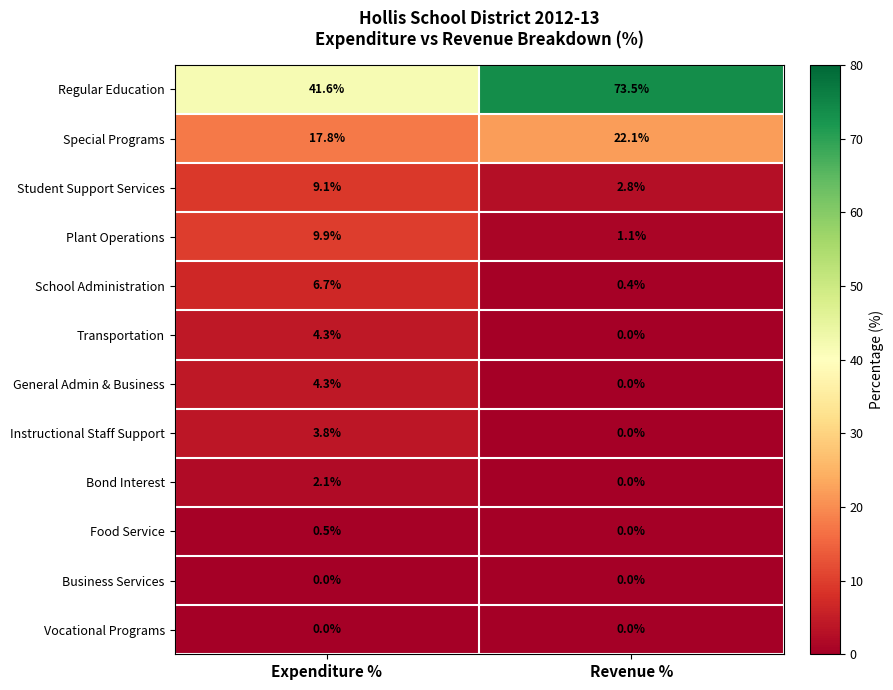

Reading right to left, transcribe all the data shown in this chart.

Regular Education: 73.5	41.6
Special Programs: 22.1	17.8
Student Support Services: 2.8	9.1
Plant Operations: 1.1	9.9
School Administration: 0.4	6.7
Transportation: 0.0	4.3
General Admin & Business: 0.0	4.3
Instructional Staff Support: 0.0	3.8
Bond Interest: 0.0	2.1
Food Service: 0.0	0.5
Business Services: 0.0	0.0
Vocational Programs: 0.0	0.0